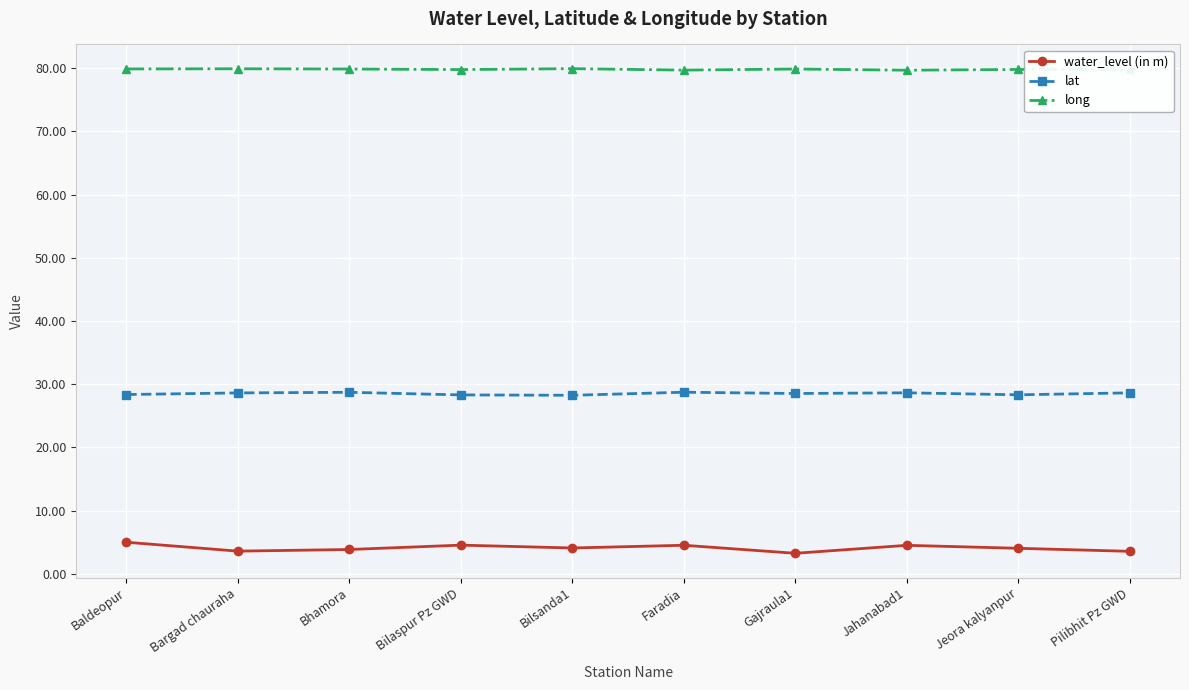

What is the minimum value shown in the chart?

3.2